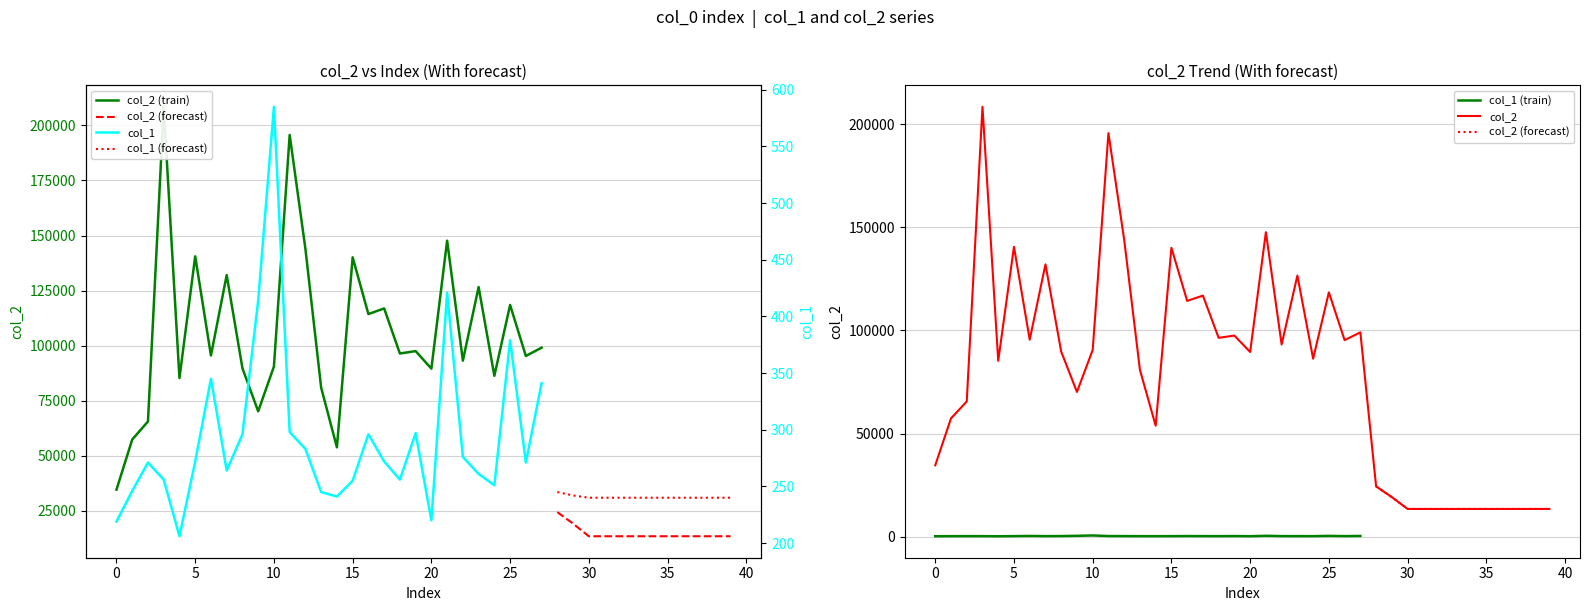

How many data points are less than 89553?

20